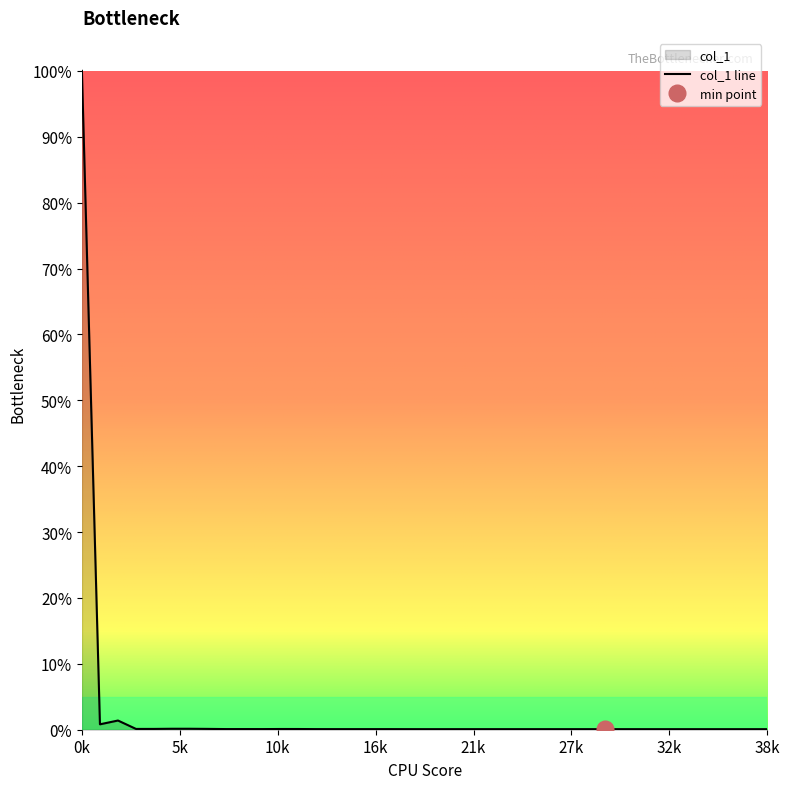

List the labels in order of value, largest first.

0, 2, 1, 5, 6, 7, 4, 3, 11, 12, 9, 8, 10, 13, 17, 16, 15, 14, 18, 22, 21, 24, 25, 23, 26, 28, 27, 19, 20, 30, 32, 33, 31, 38, 35, 34, 36, 37, 29